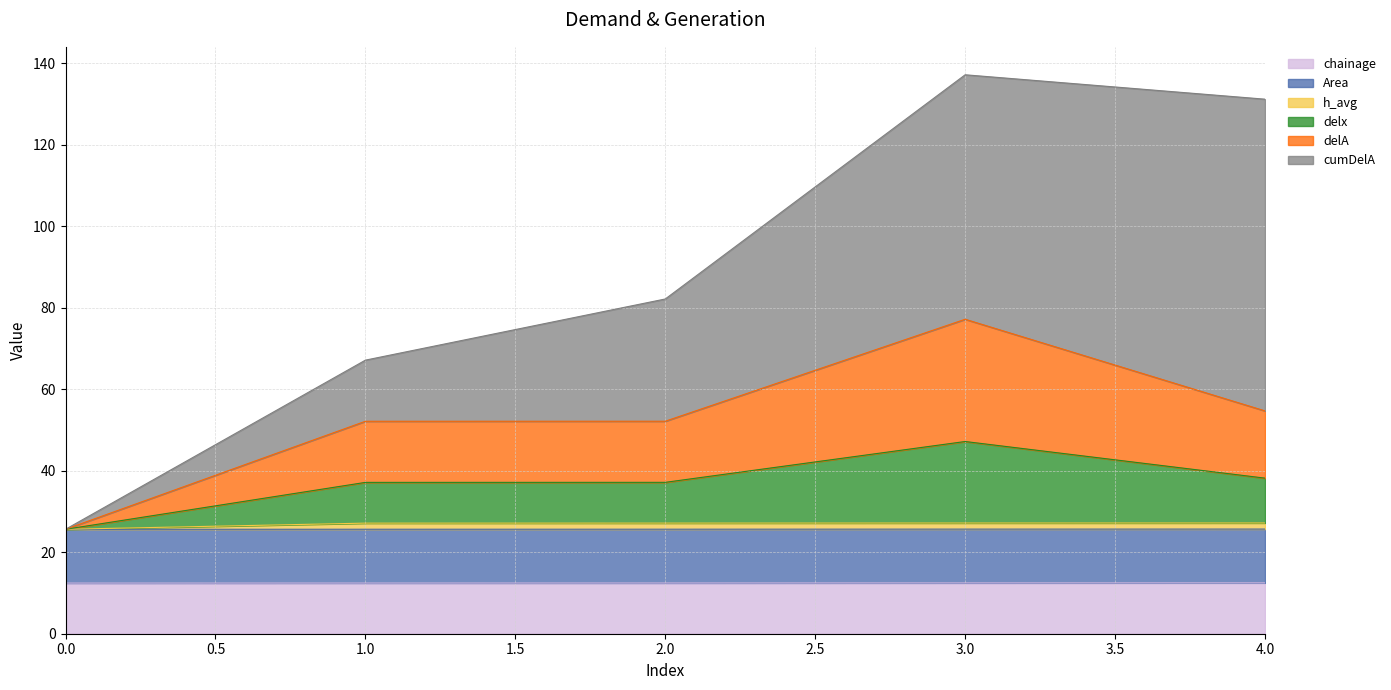

Is it true that chainage equals 12.5 at 4.0?

True